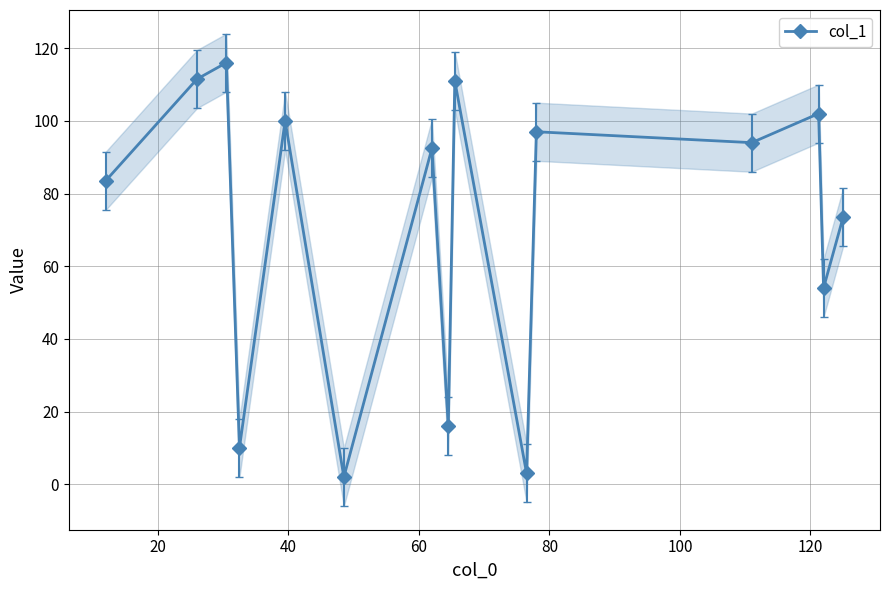

How many values in the col_1 series exceed 92?

8